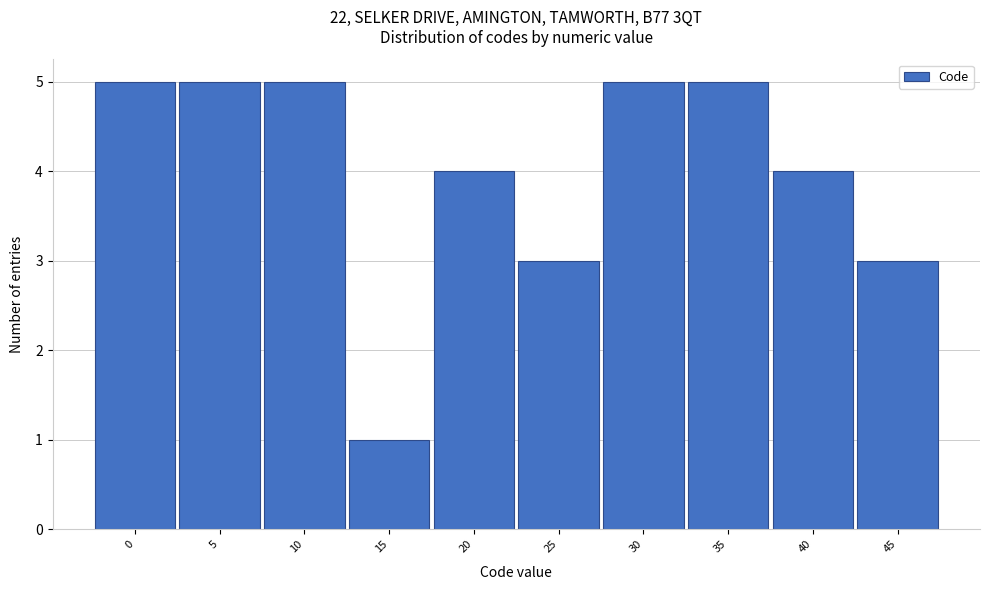

Reading right to left, what are all the values shown in this chart?

45=3	40=4	35=5	30=5	25=3	20=4	15=1	10=5	5=5	0=5